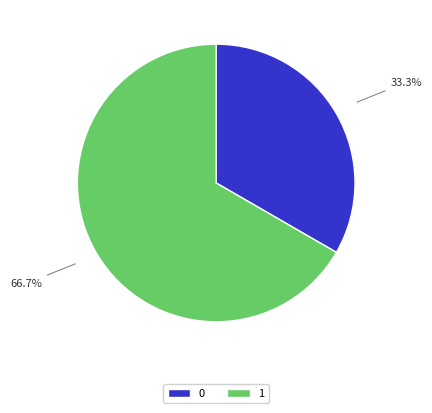

Rank the categories by value from lowest to highest.

0, 1